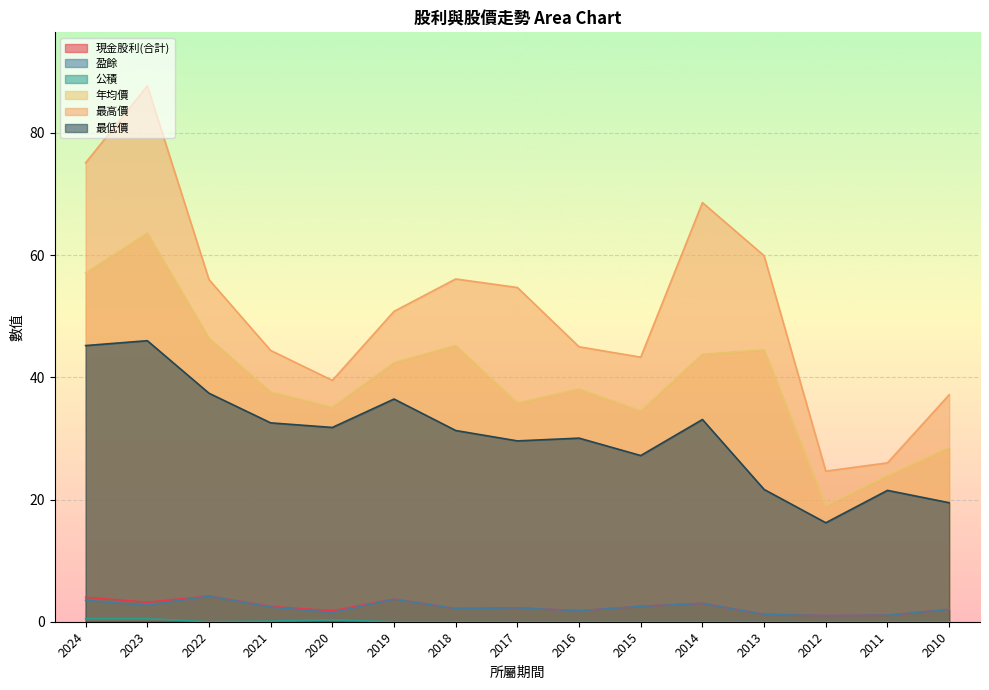

At which label does 盈餘 first exceed 2?

2024